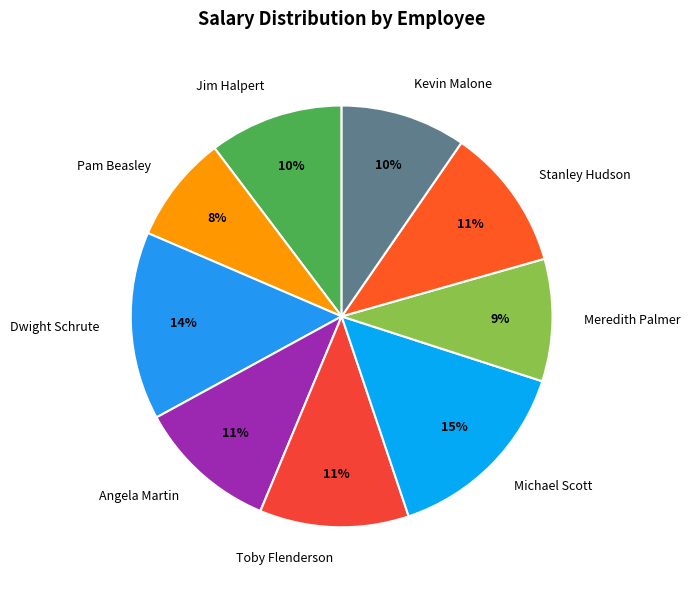

How many slices are in this pie chart?

9